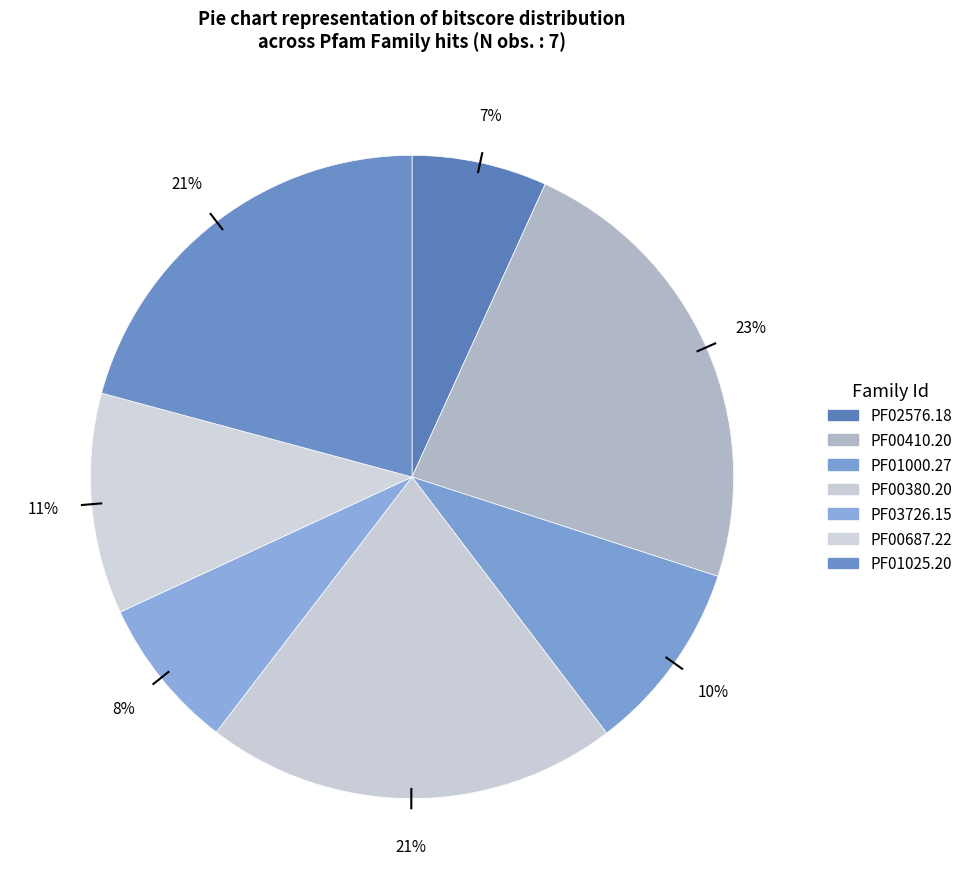

How many segments does this pie chart have?

7